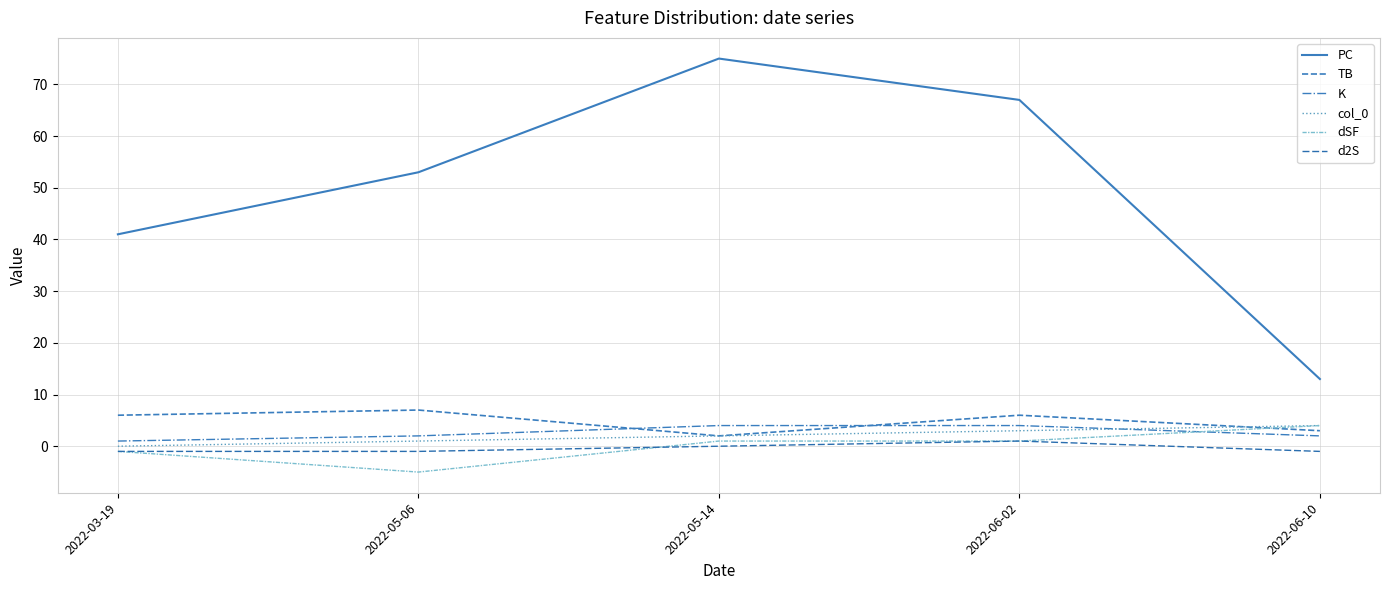

What is the minimum value shown in the chart?

-5